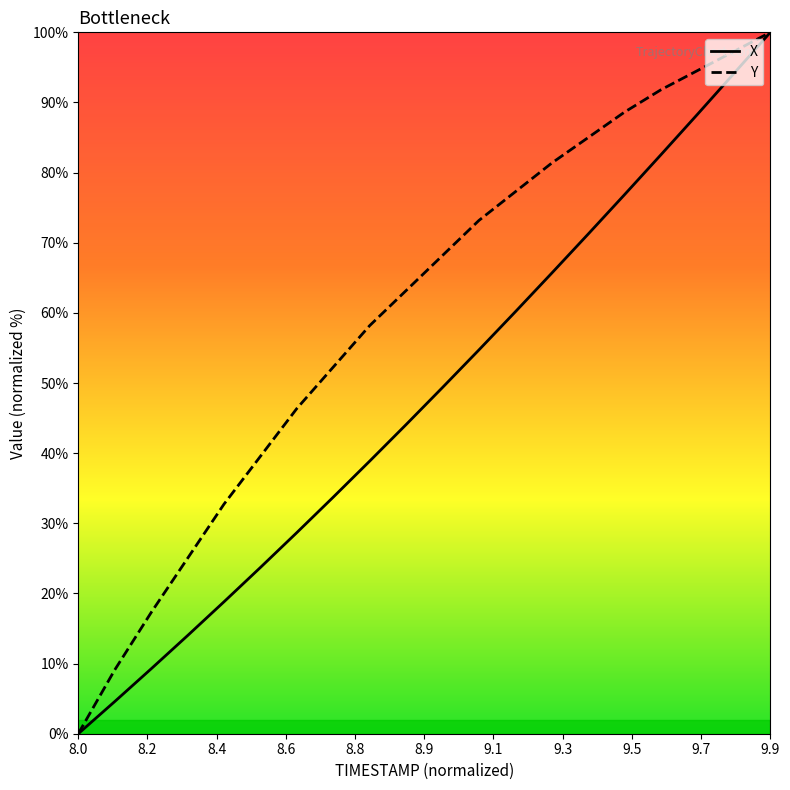

Rank the series by their average value, from highest to lowest.

Y, X